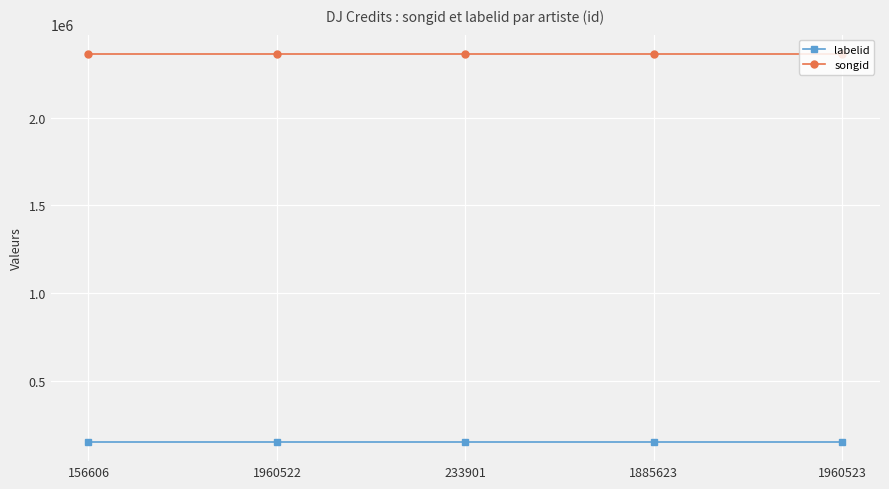

The songid series shows 911656 at 1885623. True or false?

False